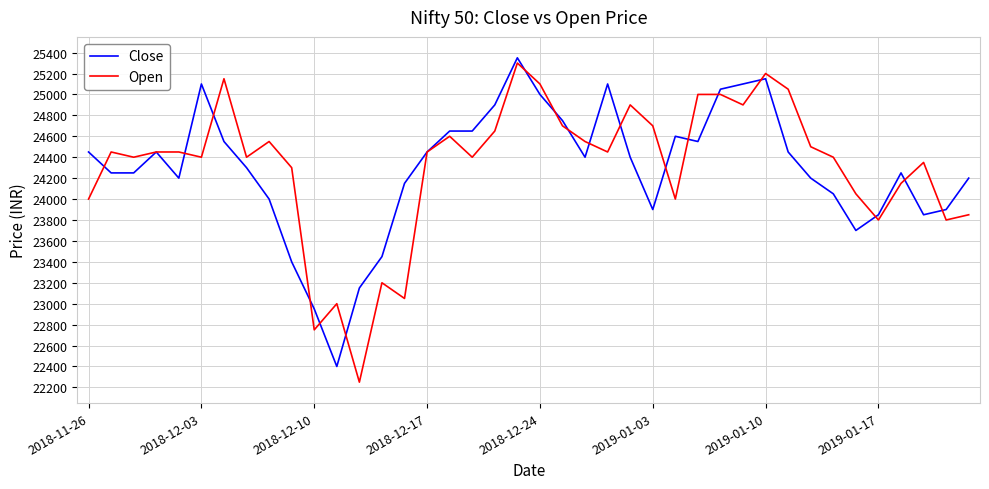

Does the chart display data point markers on the line(s)?

No